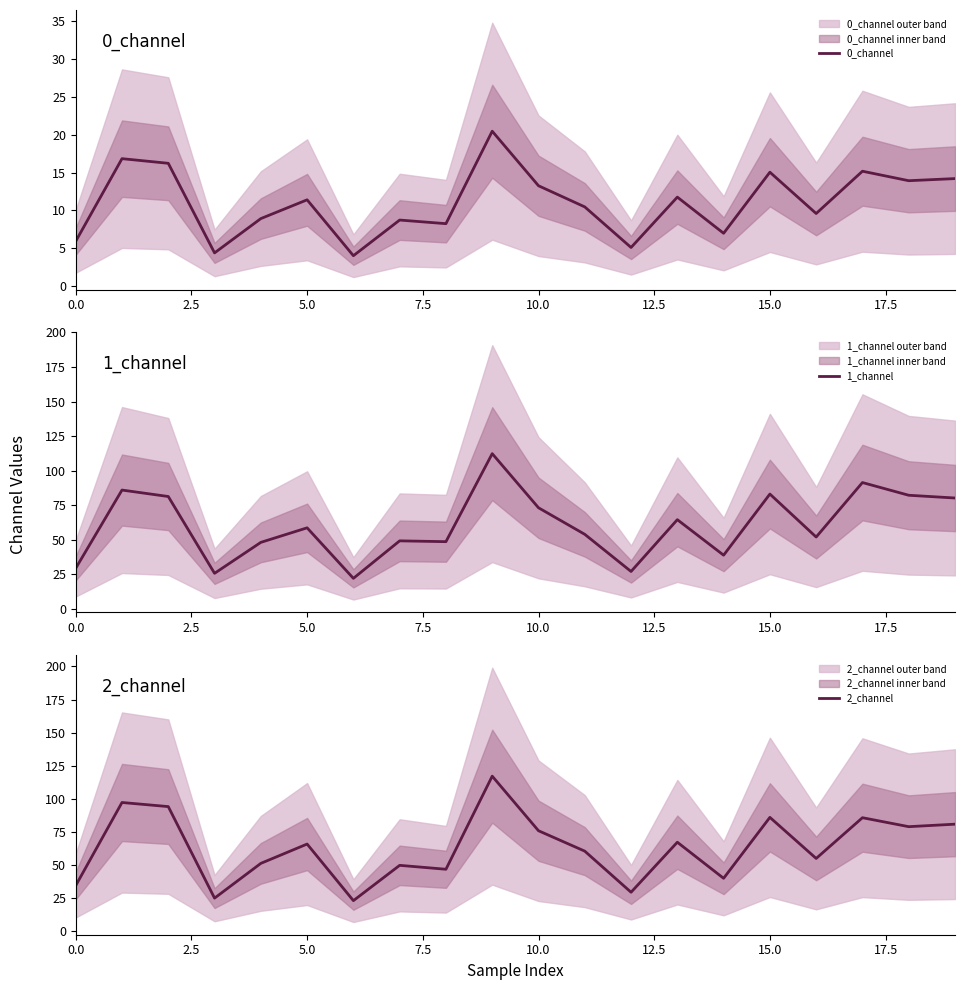

At how many categories does at least one series exceed 80?

7